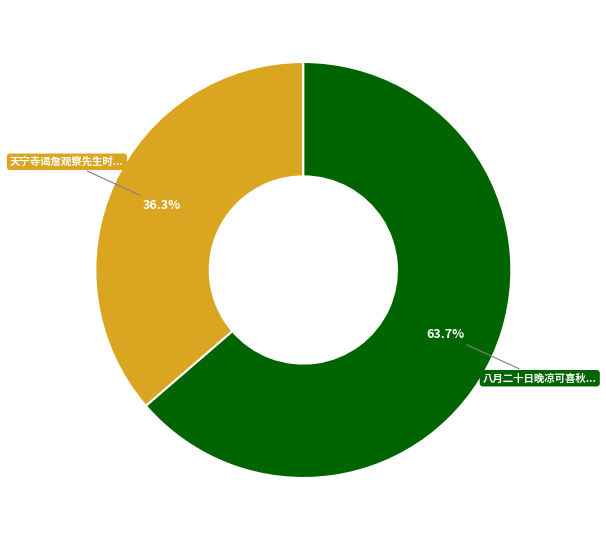

Does any single category account for the majority?

Yes